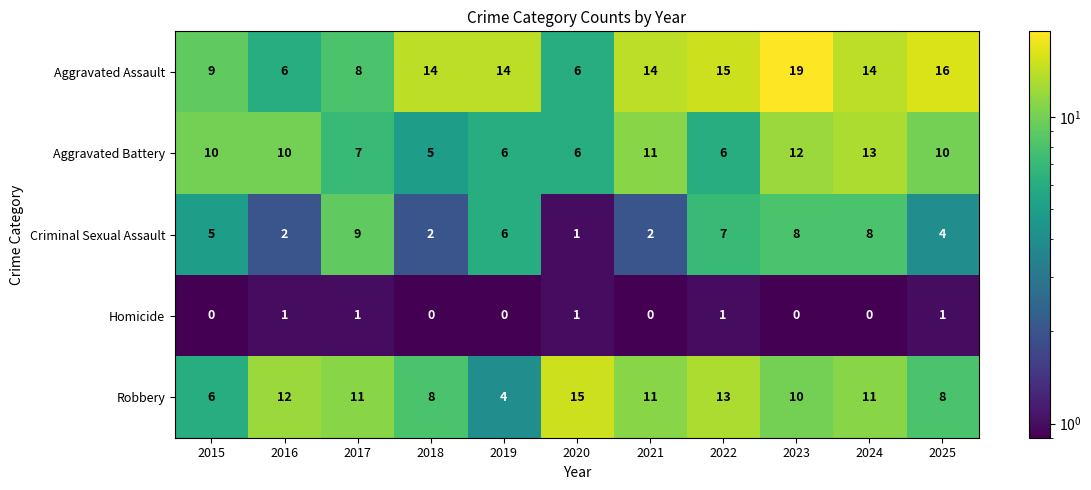

True or false: Criminal Sexual Assault has a value of 2 at 2018.

True